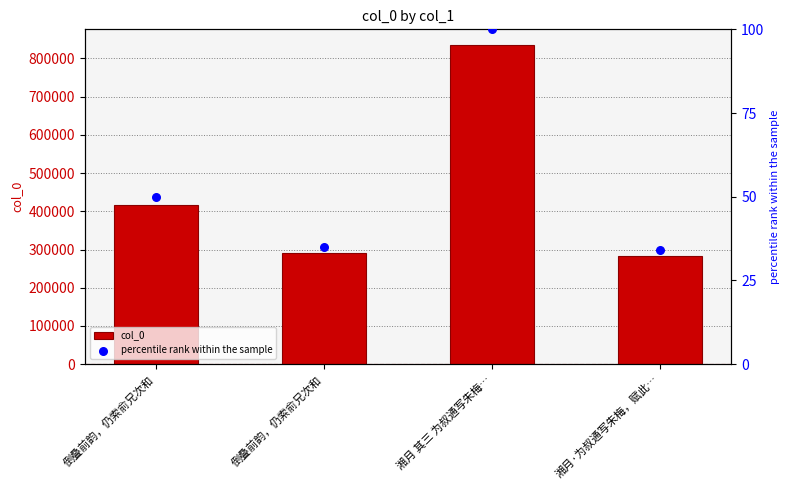

Which series has the largest Y range (max minus min)?

col_0